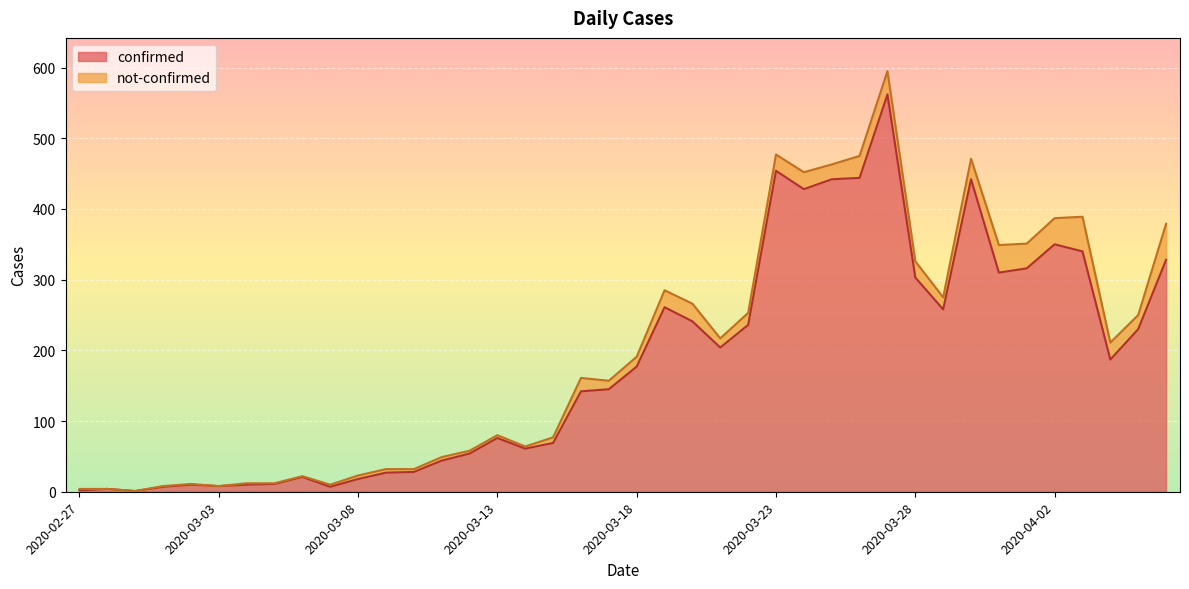

List the labels in order of value, largest first.

2020-03-27, 2020-03-23, 2020-03-26, 2020-03-25, 2020-03-30, 2020-03-24, 2020-04-02, 2020-04-03, 2020-04-06, 2020-04-01, 2020-03-31, 2020-03-28, 2020-03-19, 2020-03-29, 2020-03-20, 2020-03-22, 2020-04-05, 2020-03-21, 2020-04-04, 2020-03-18, 2020-03-17, 2020-03-16, 2020-03-13, 2020-03-15, 2020-03-14, 2020-03-12, 2020-03-11, 2020-03-10, 2020-03-09, 2020-03-06, 2020-03-08, 2020-03-05, 2020-03-02, 2020-03-04, 2020-03-03, 2020-03-01, 2020-03-07, 2020-02-28, 2020-02-27, 2020-02-29